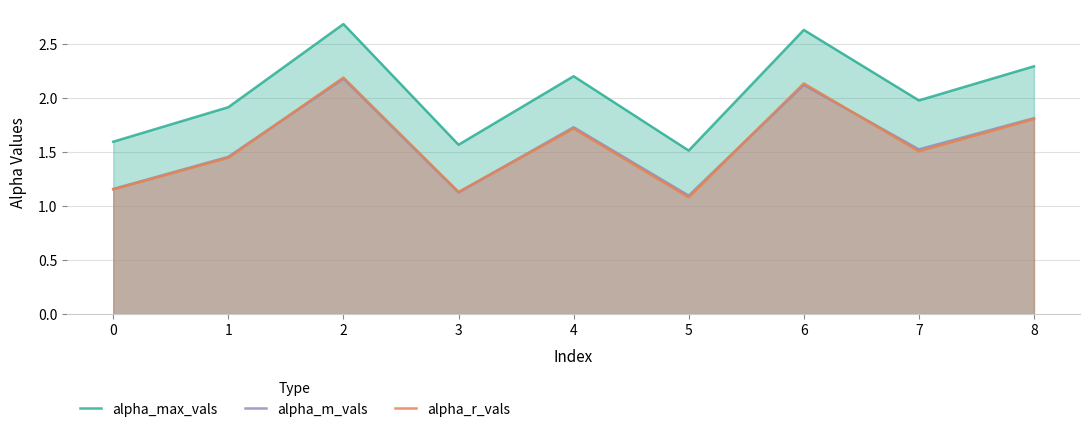

The value of alpha_m_vals at 5 is 1.1. True or false?

True